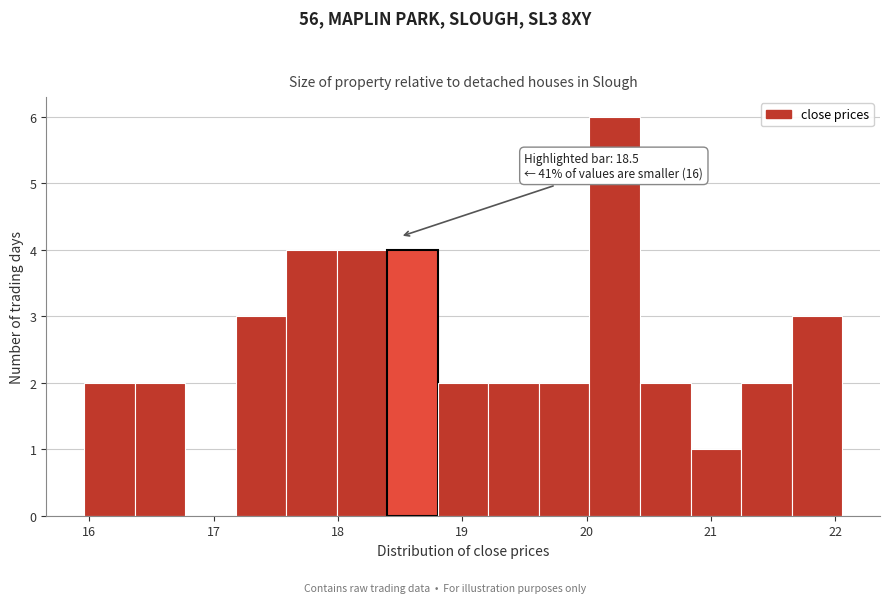

Over which range of the x-axis is the bar tallest?

20.0 to 20.4